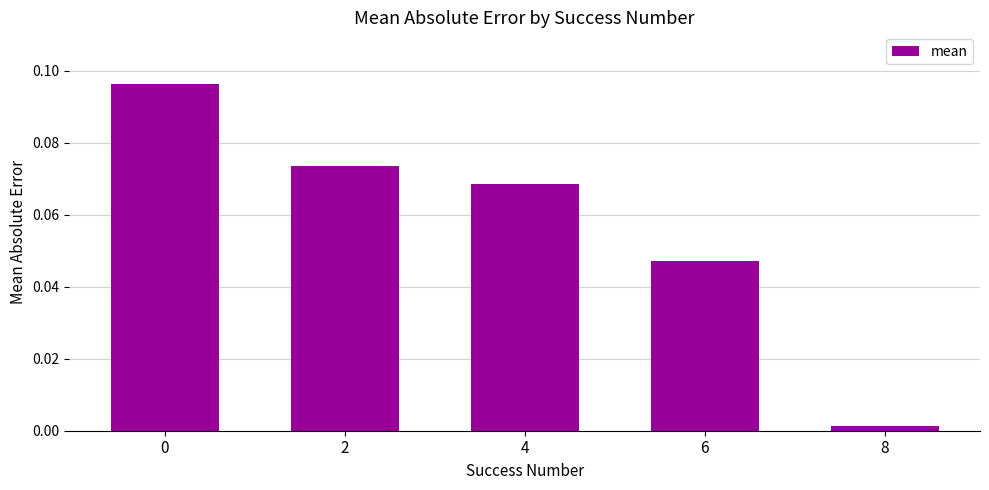

True or false: the data shows 0.1 at 6.

False